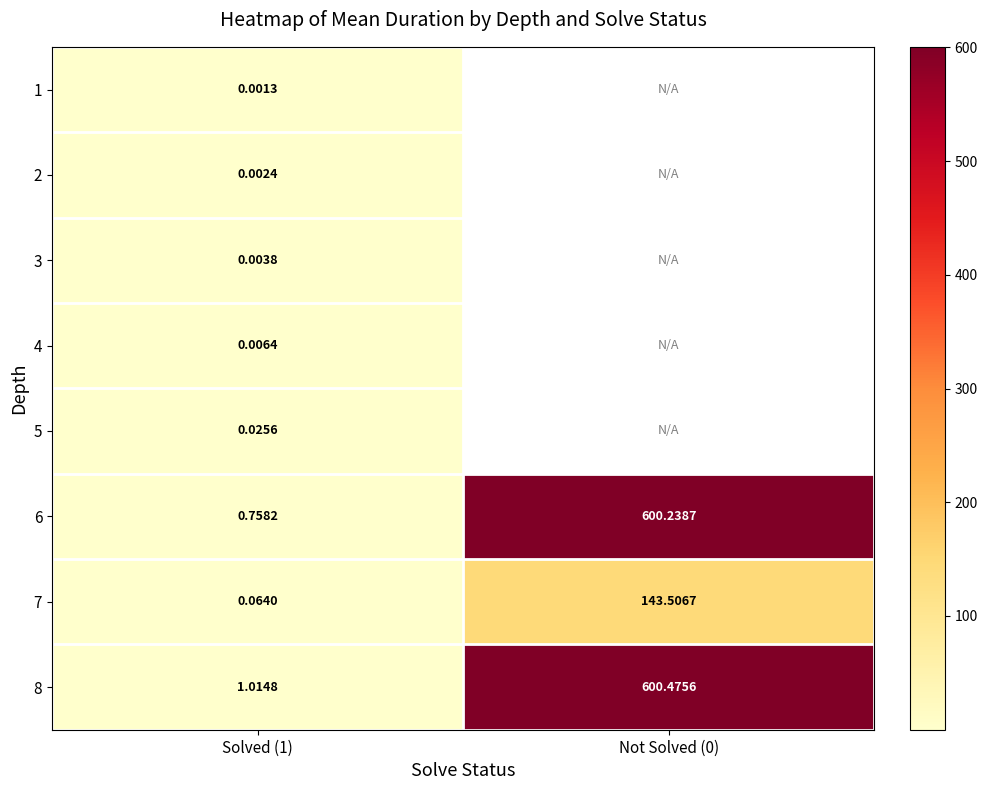

The value of 1 at Solved (1) is 0.0. True or false?

True